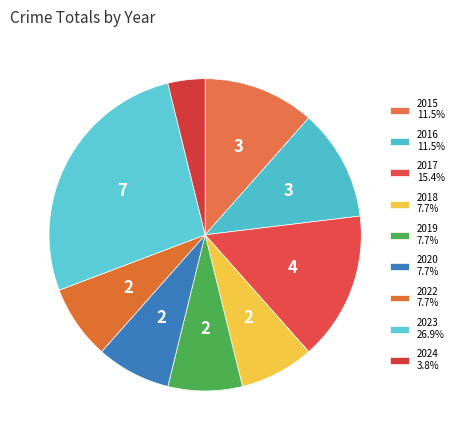

What percentage is the 2018 slice, to the nearest percent?

8%